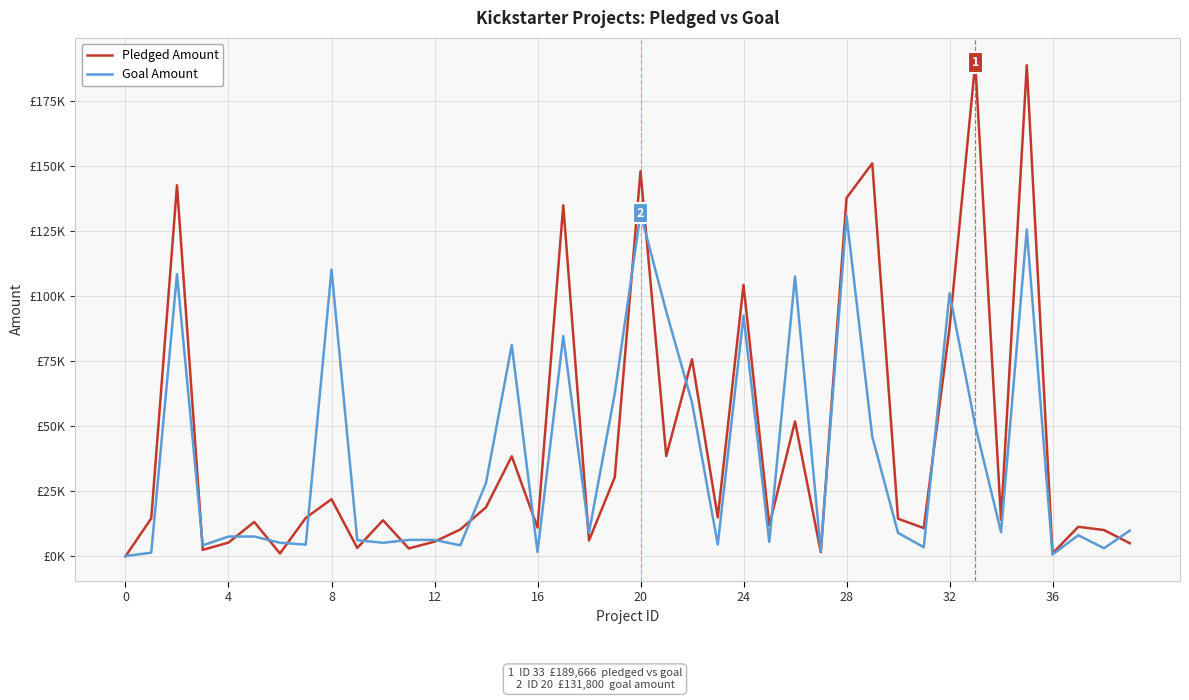

At how many categories does at least one series exceed 157068?

2